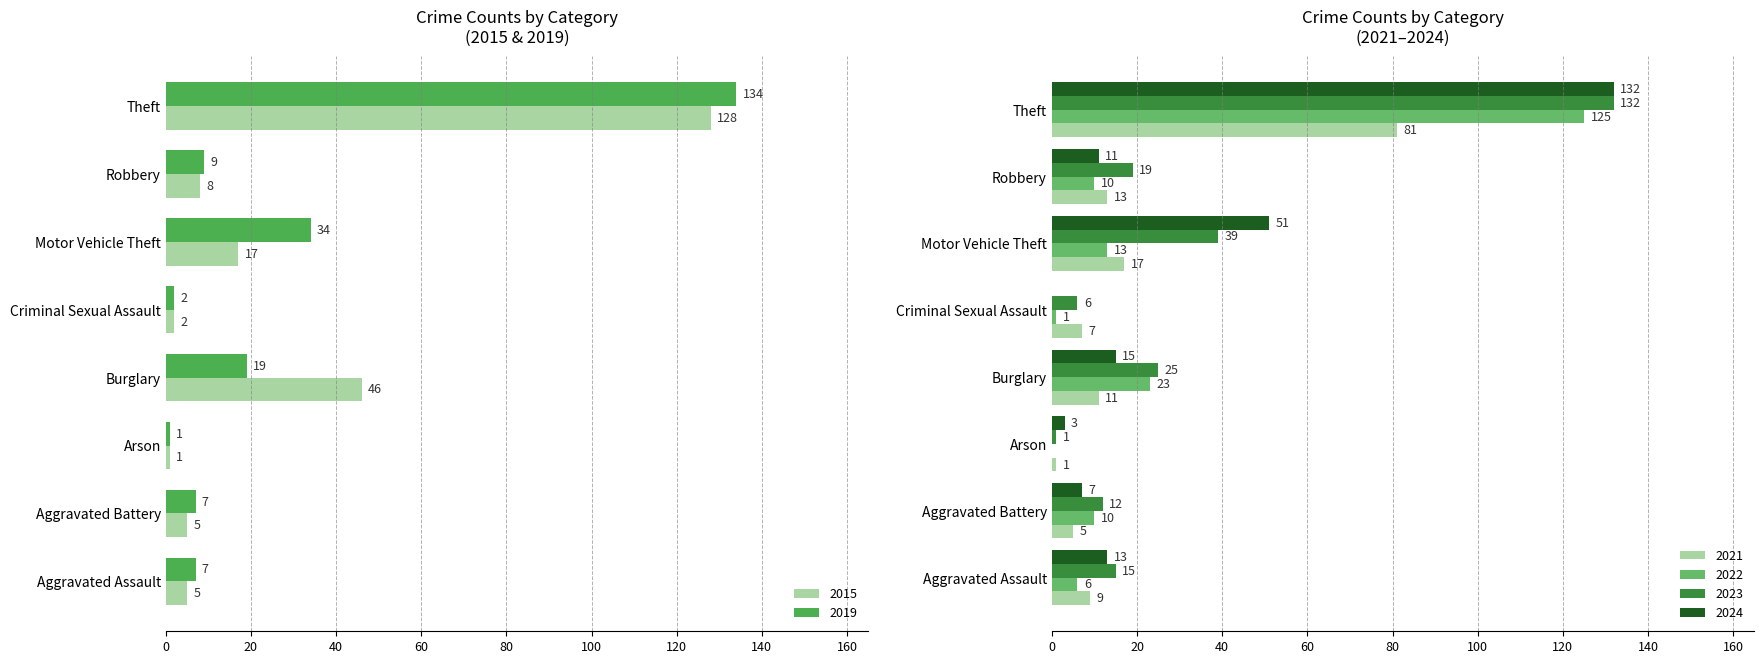

What is the difference between the 2015 values at Arson and Aggravated Battery?

4